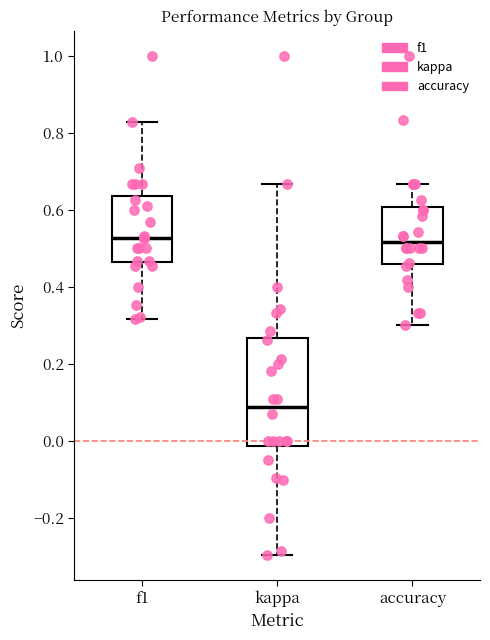

Reading left to right, read every box against the y-axis: the position of its median line, the range the box covers, and the ends of its whiskers. The values are not printed on the chart, so give them approximately, as read against the axis.

f1: median 0.52, box 0.46 to 0.64, whiskers 0.32 to 0.82
kappa: median 0.08, box -0.02 to 0.26, whiskers -0.30 to 0.66
accuracy: median 0.52, box 0.46 to 0.60, whiskers 0.30 to 0.66